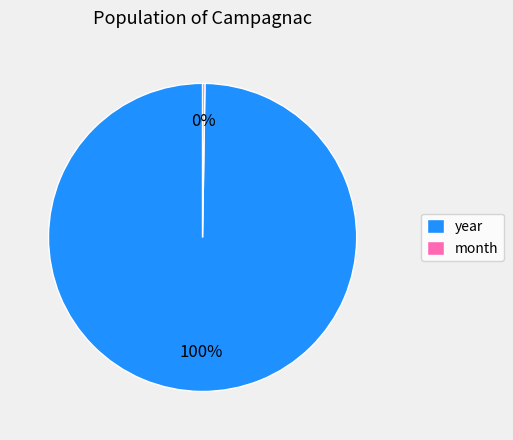

To the nearest percent, what is the average slice percentage?

50%